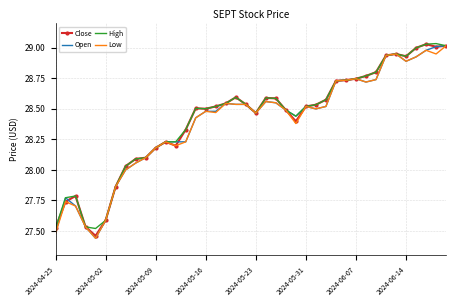

The value of Low at 2024-06-14 is 50.1. True or false?

False